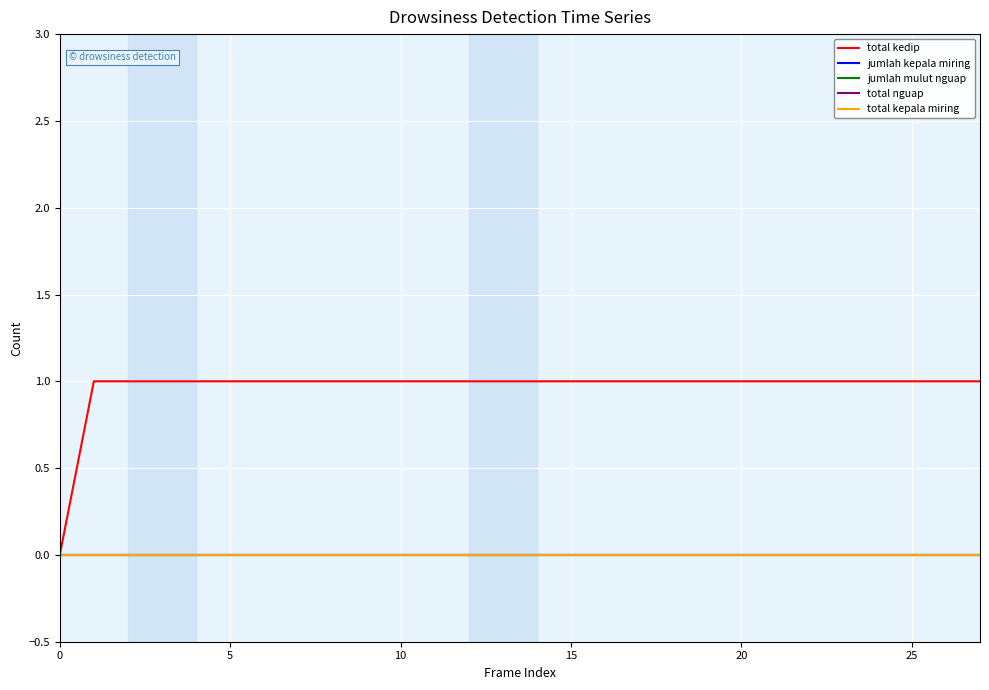

What is the label of the 12th point from the right?

16